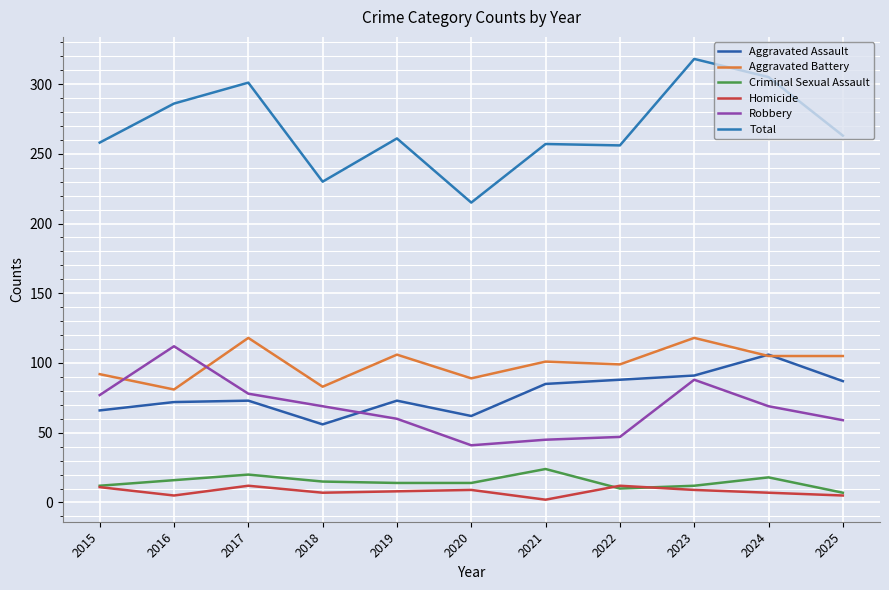

Which category has the lowest value across all series?

2021